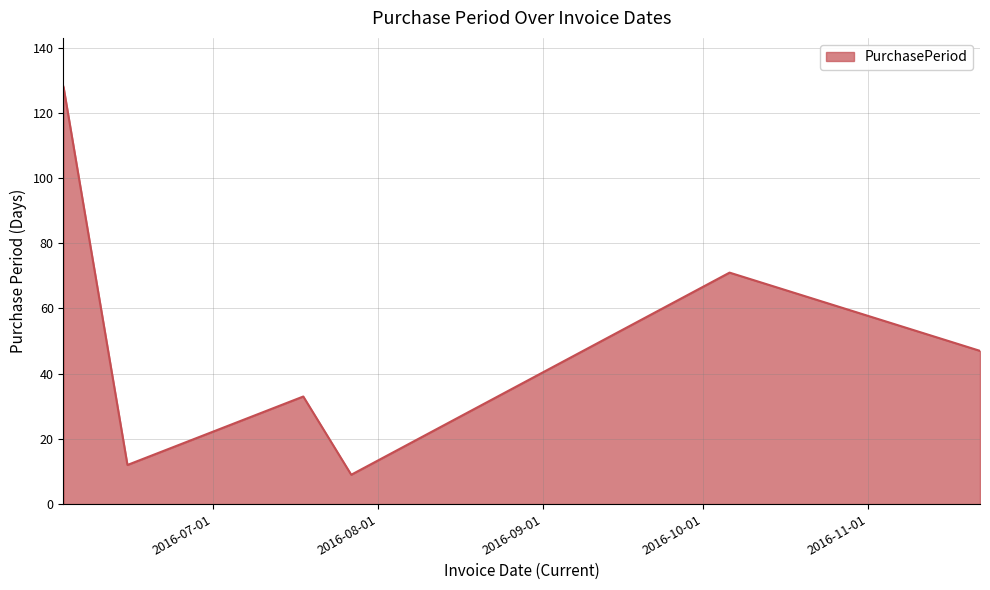

What is the greatest value displayed?

128